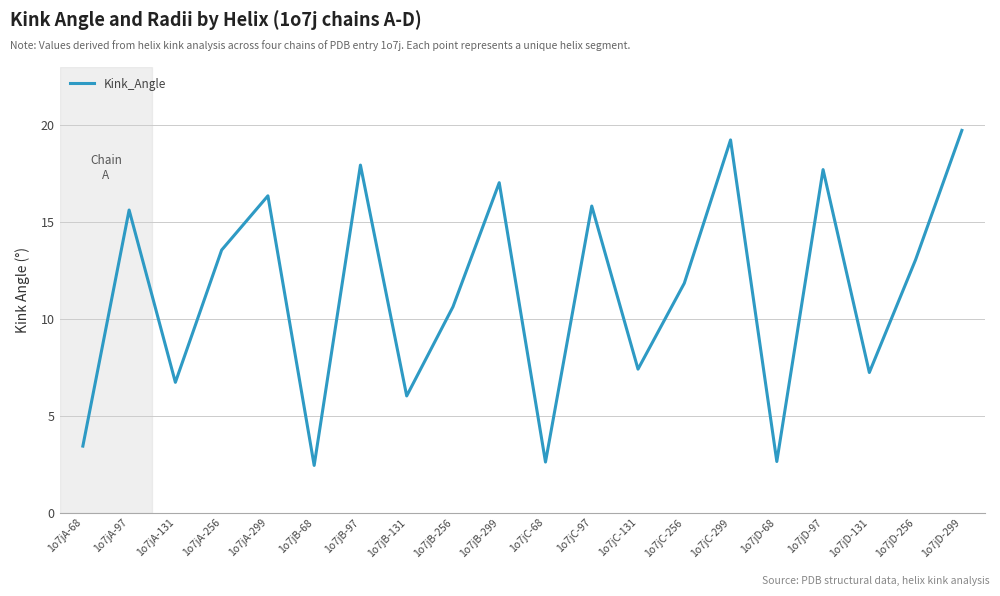

What is the smallest value displayed?

2.4